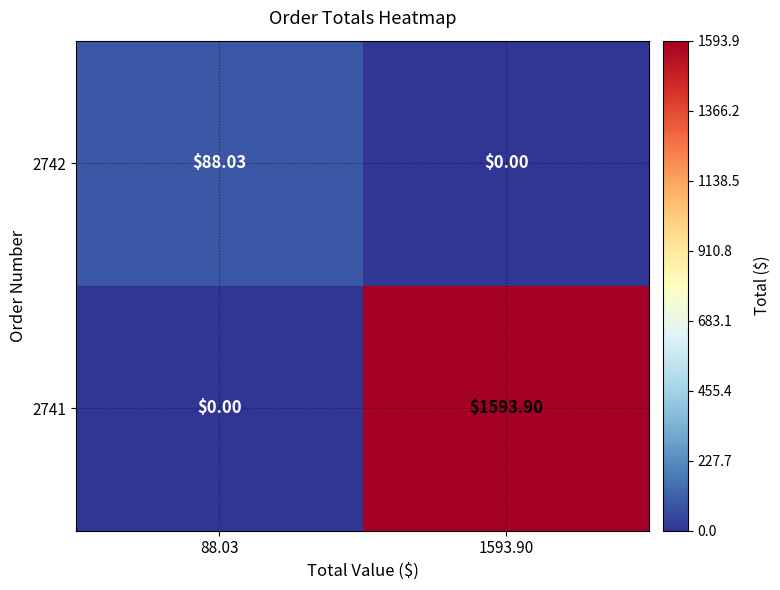

Is the value of 2742 at 88.03 greater than the value of 2741 at 1593.90?

No